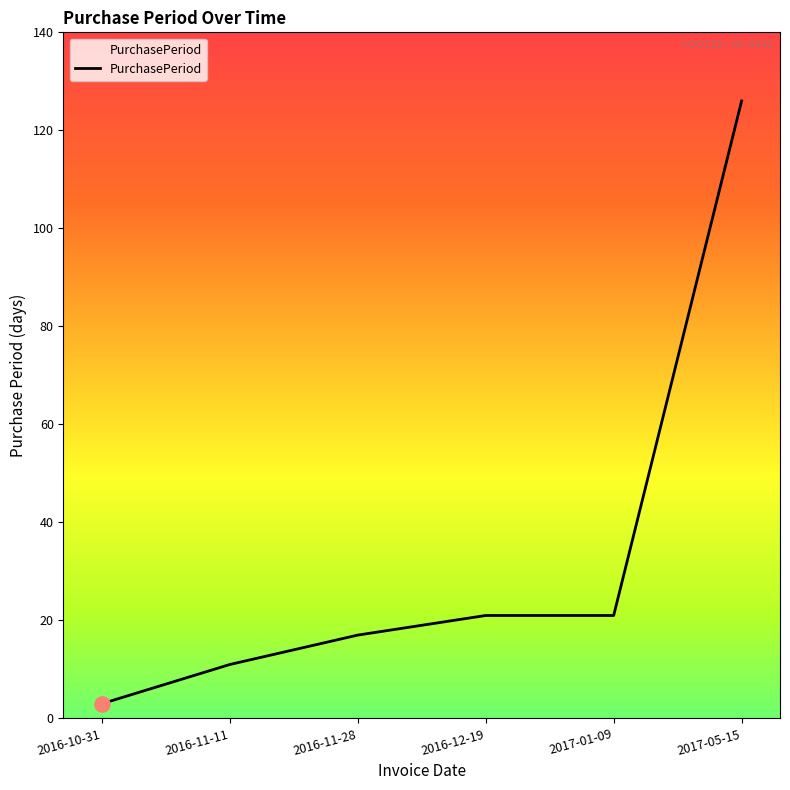

Between 2017-05-15 and 2016-11-11, which is larger?

2017-05-15